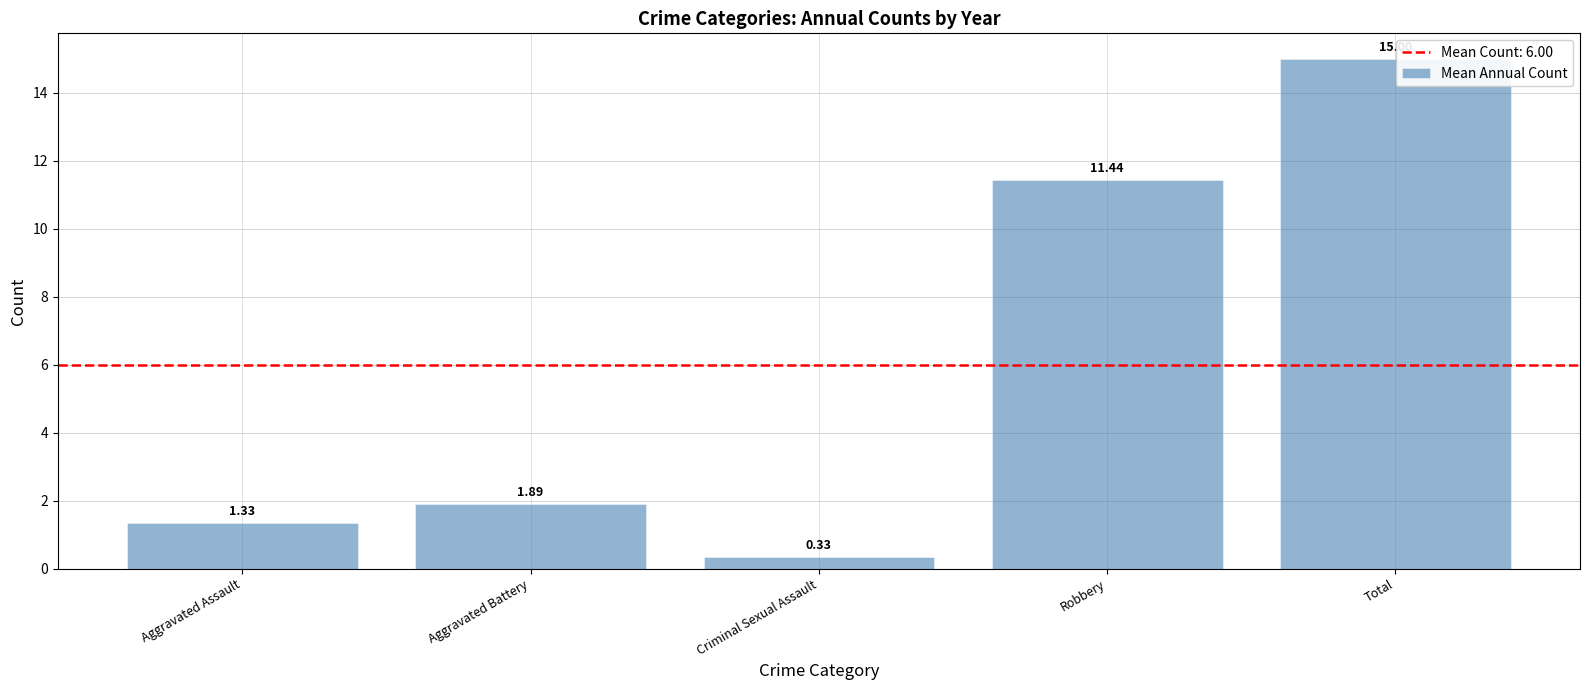

What is the average value?

6.0